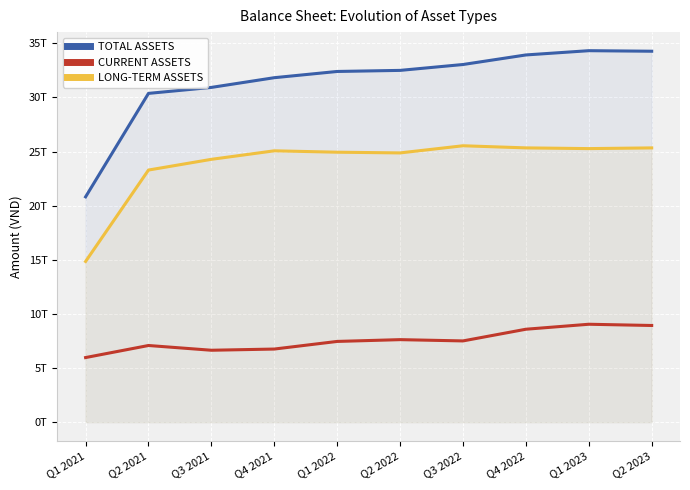

What is the spread (max minus min) of values at Q1 2023?

25275366550045